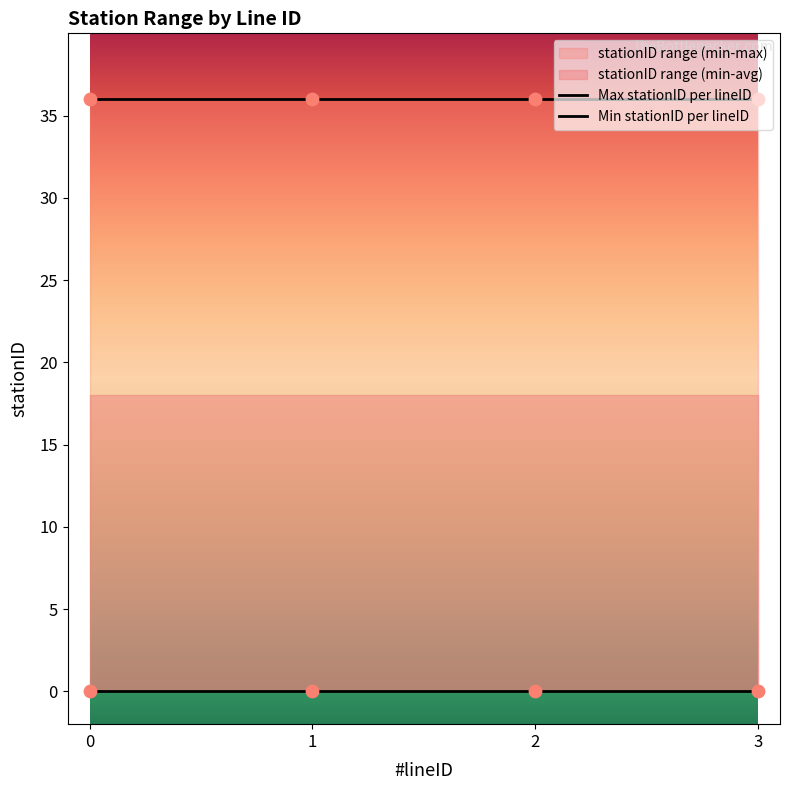

Which series reaches the minimum Y coordinate?

Min stationID per lineID